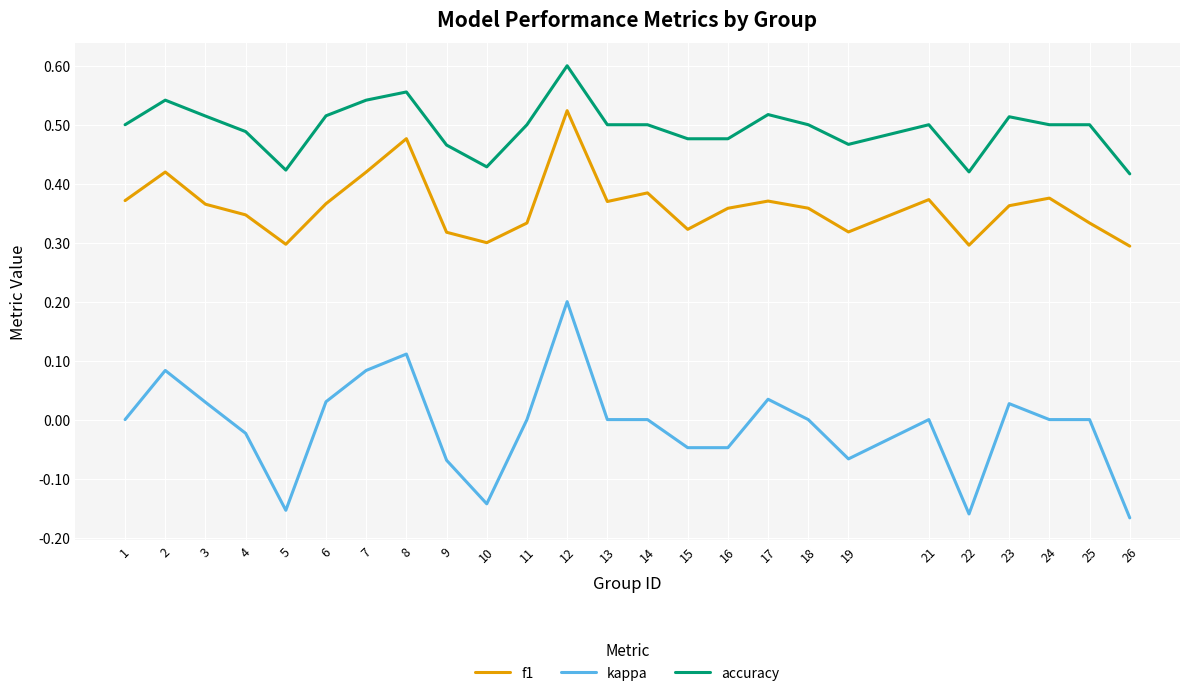

Which series has the widest spread of values?

kappa